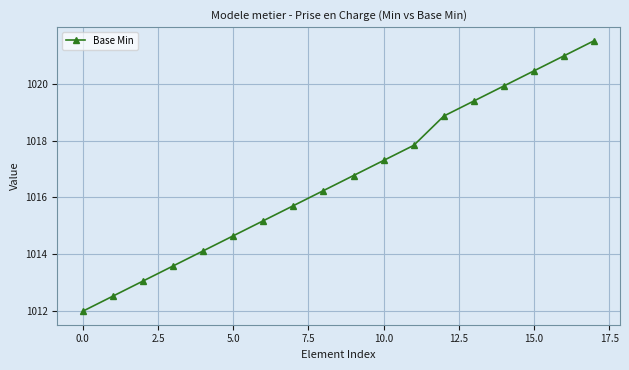

How many series are shown in this chart?

1